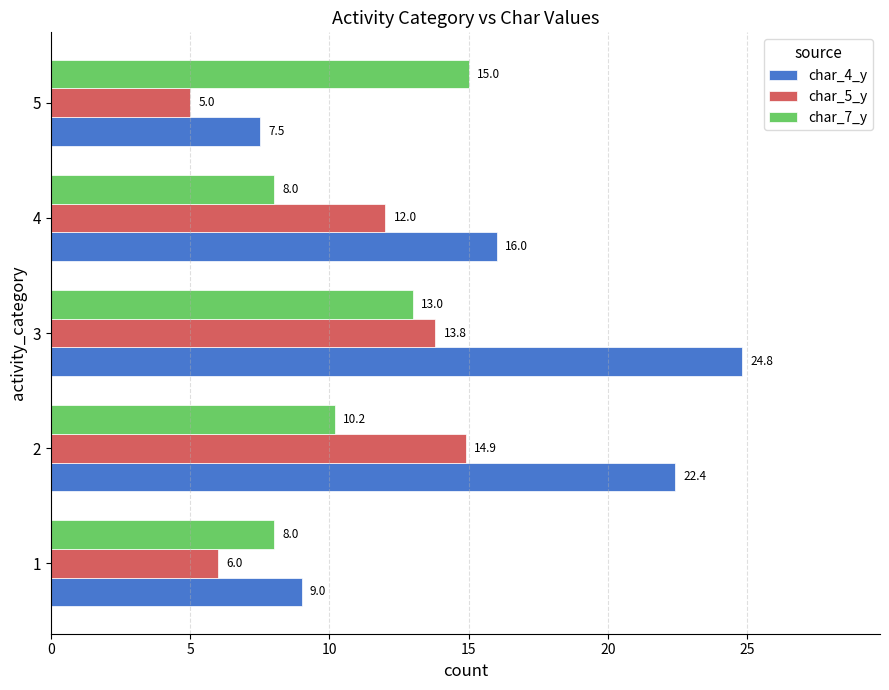

What are all the series names shown in the legend?

char_4_y, char_5_y, char_7_y